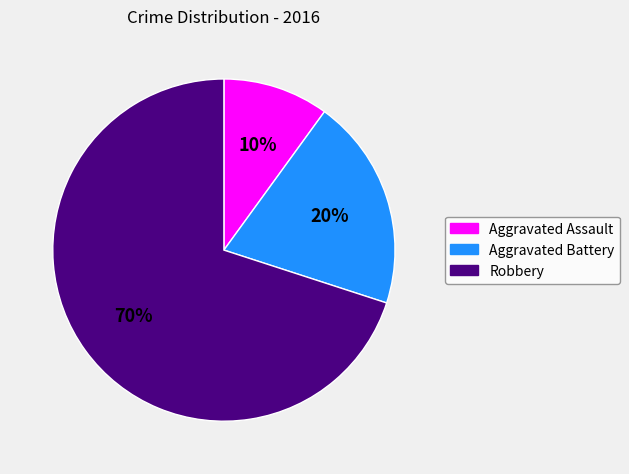

To the nearest percent, what percentage of the pie is Aggravated Assault?

10%